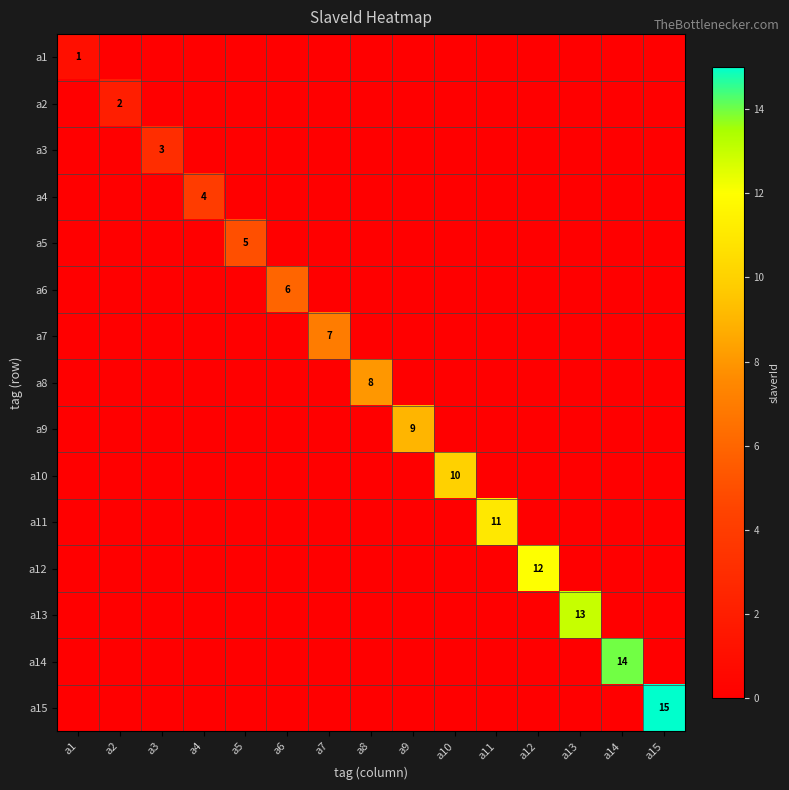

What is the difference between the maximum and minimum values in the a3 series?

3